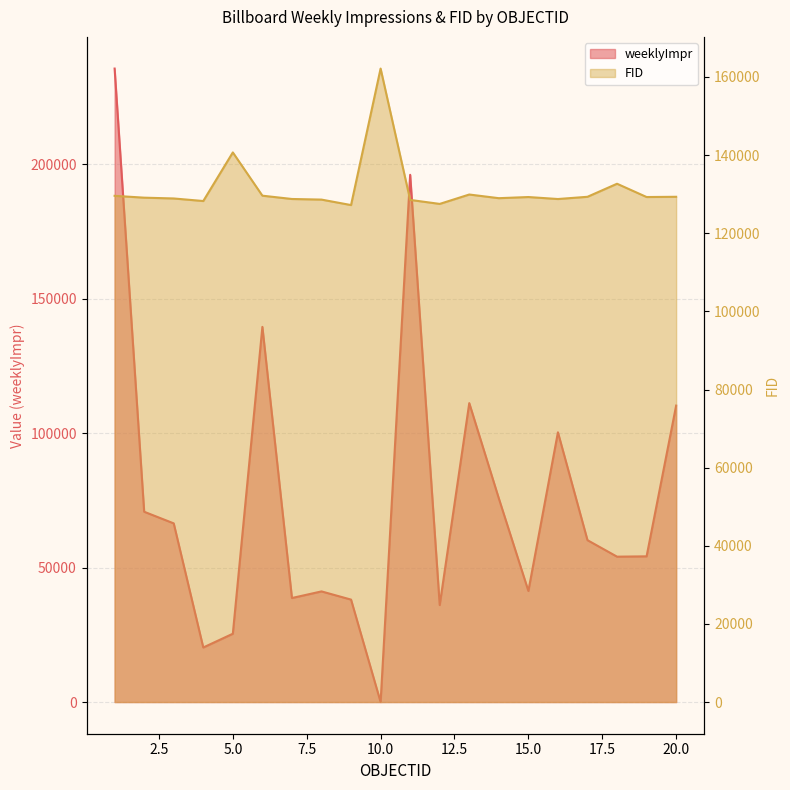

At how many categories does at least one series exceed 181467?

2